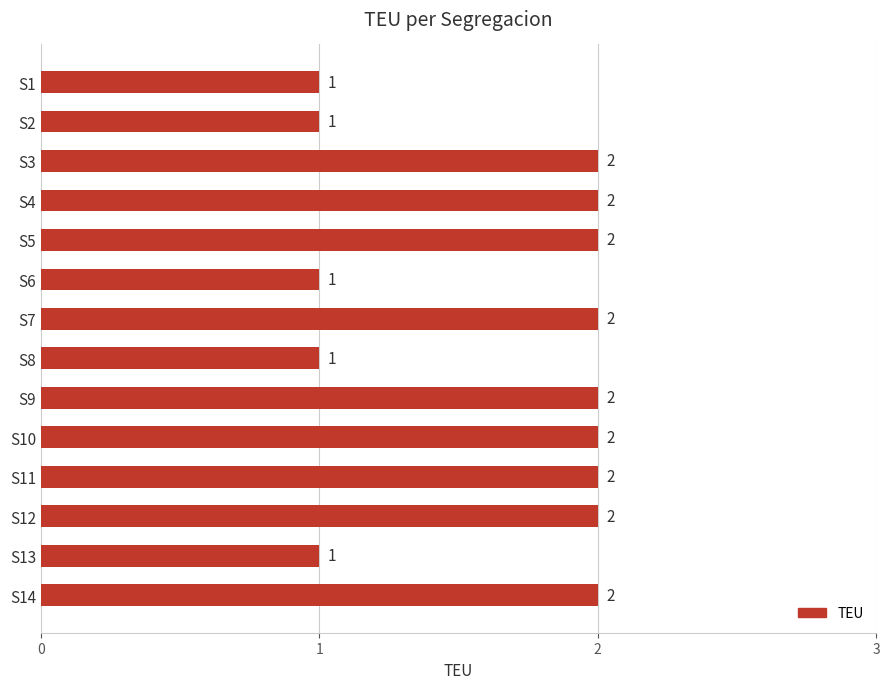

Approximately how many times larger is the value at S9 compared to S7?

1.0